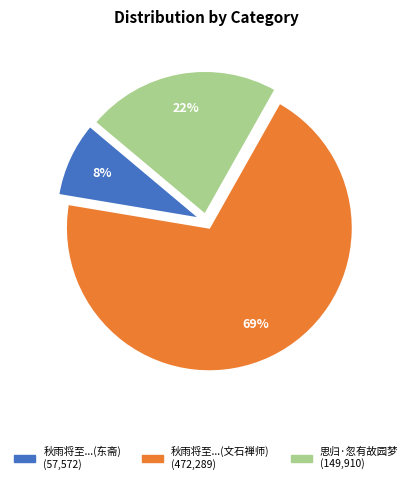

To the nearest percent, what is the average slice percentage?

33%